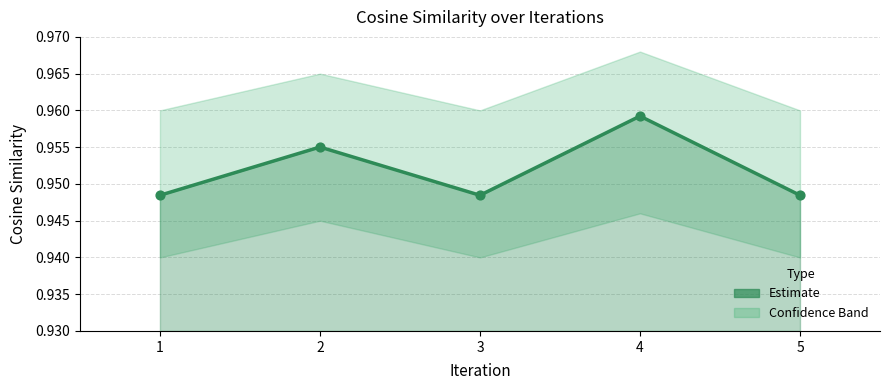

Which has a higher value, 5 or 2?

2